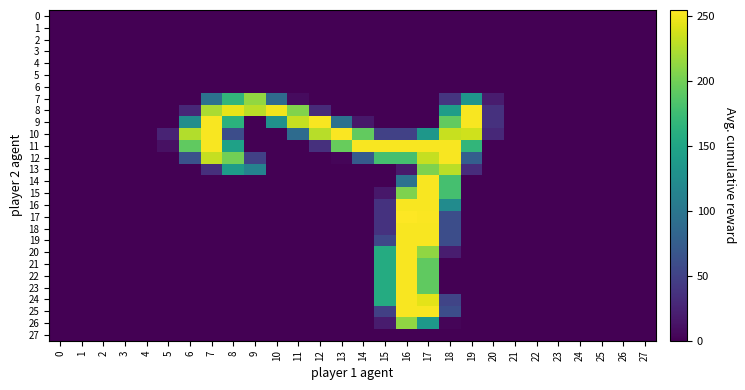

How many series are shown in this chart?

28